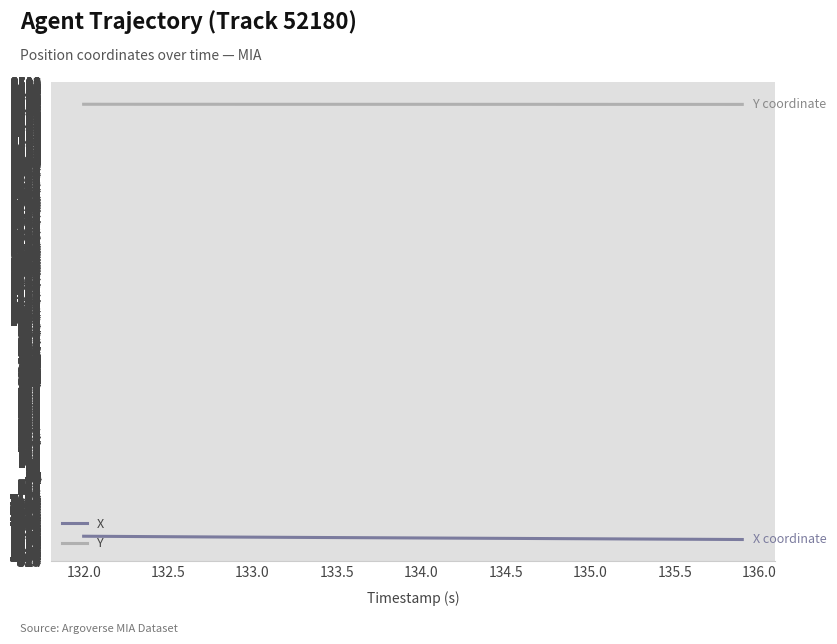

Rank the series by their average value, from highest to lowest.

Y, X